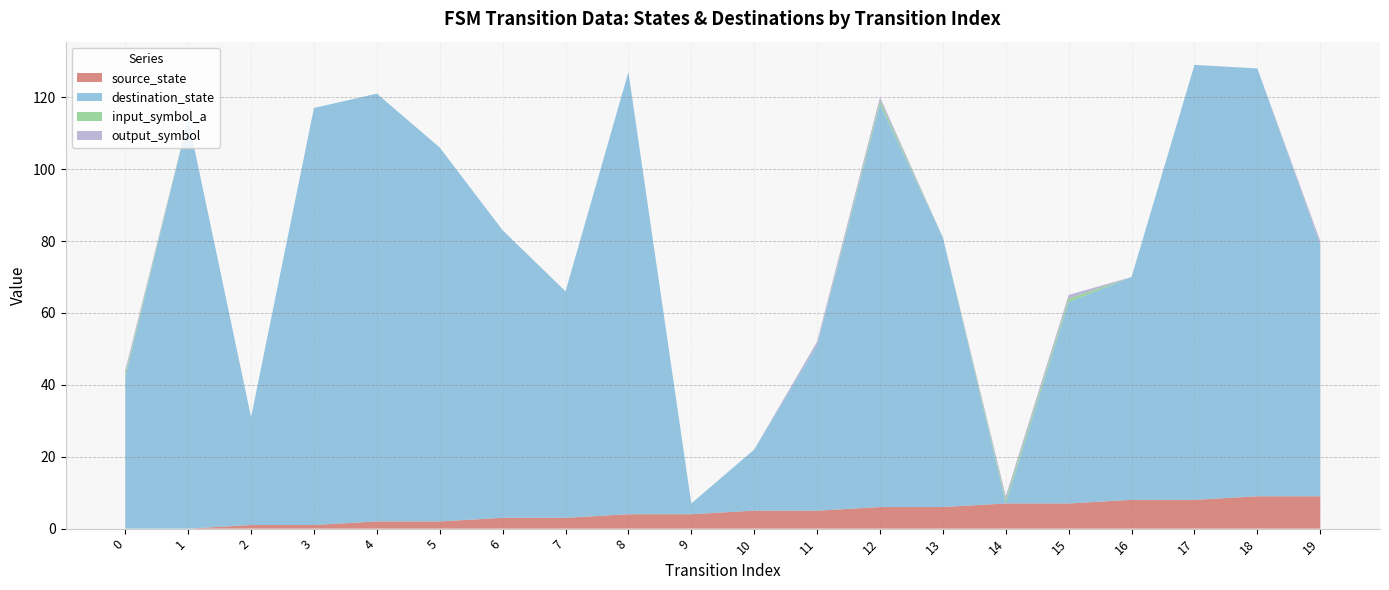

Reading right to left, extract all data points from this chart.

source_state: 19=9	18=9	17=8	16=8	15=7	14=7	13=6	12=6	11=5	10=5	9=4	8=4	7=3	6=3	5=2	4=2	3=1	2=1	1=0	0=0
destination_state: 19=70	18=119	17=121	16=62	15=56	14=0	13=75	12=112	11=46	10=17	9=3	8=123	7=63	6=80	5=104	4=119	3=116	2=30	1=114	0=42
input_symbol_a: 19=0	18=0	17=0	16=0	15=1	14=1	13=0	12=1	11=0	10=0	9=0	8=0	7=0	6=0	5=0	4=0	3=0	2=0	1=0	0=1
output_symbol: 19=1	18=0	17=0	16=0	15=1	14=1	13=0	12=1	11=1	10=0	9=0	8=0	7=0	6=0	5=0	4=0	3=0	2=0	1=0	0=1